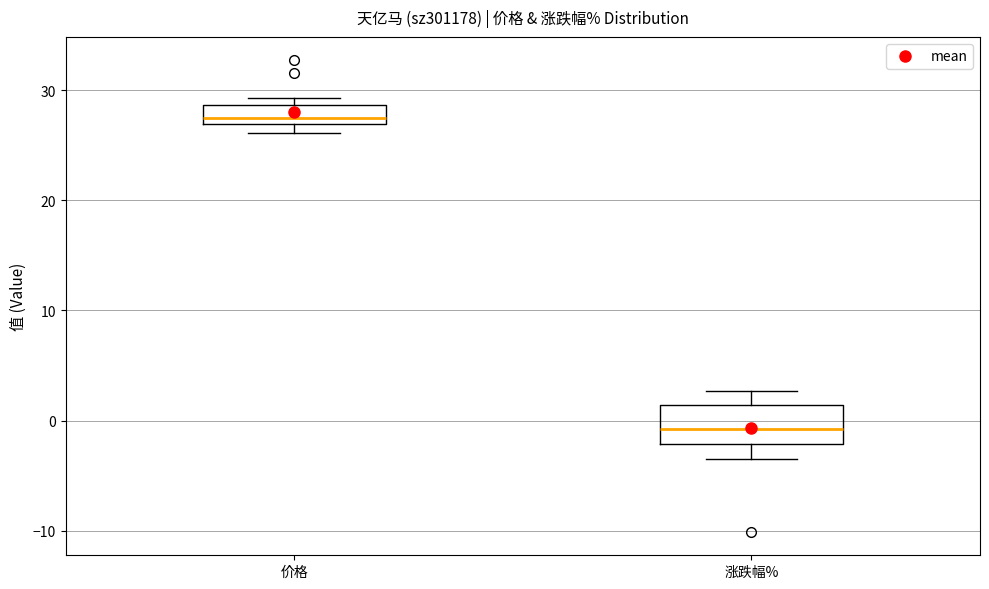

Where is the upper edge of the box for 价格 on the y-axis? The values are not printed on the chart, so give them approximately, as read against the axis.

29